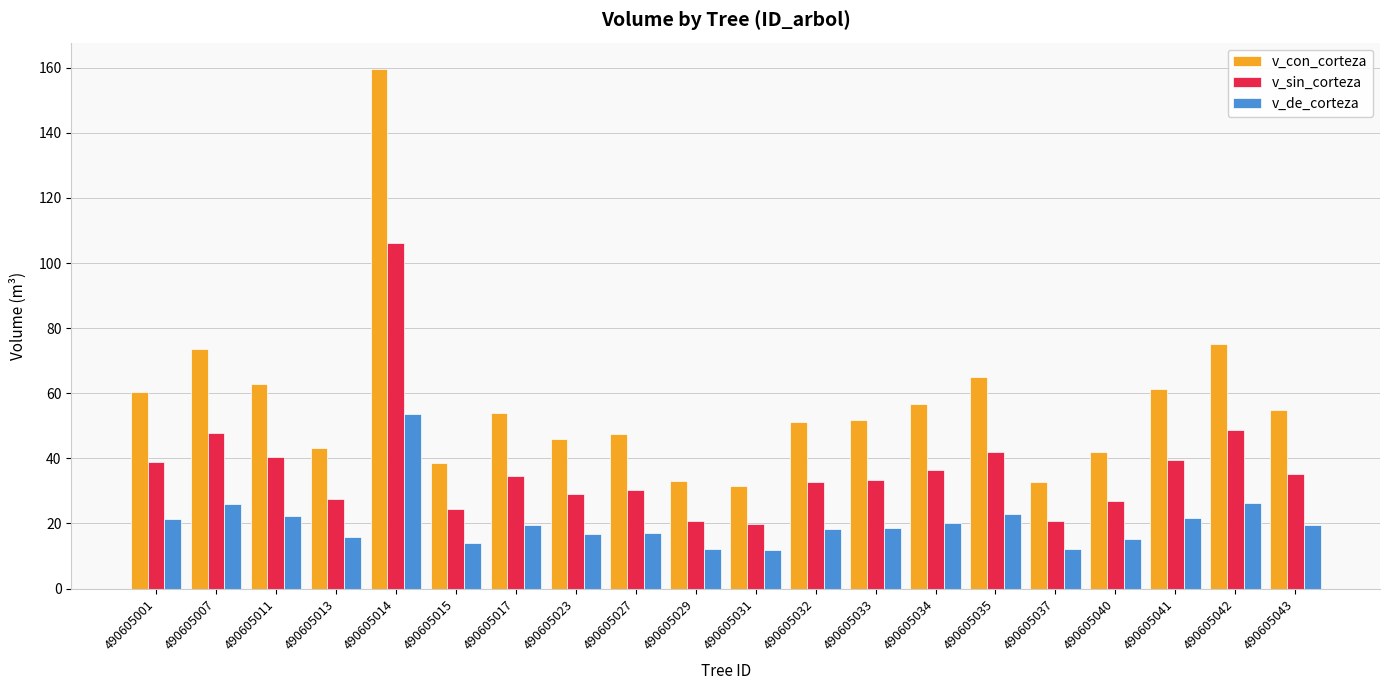

How many bars are there in total?

60